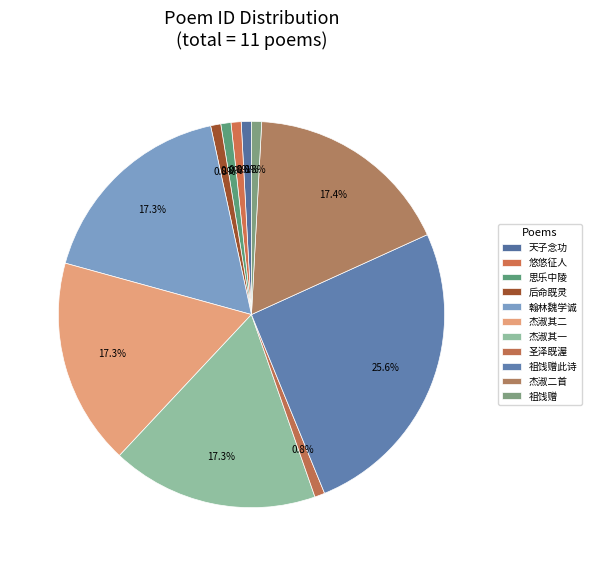

How many slices are in this pie chart?

11